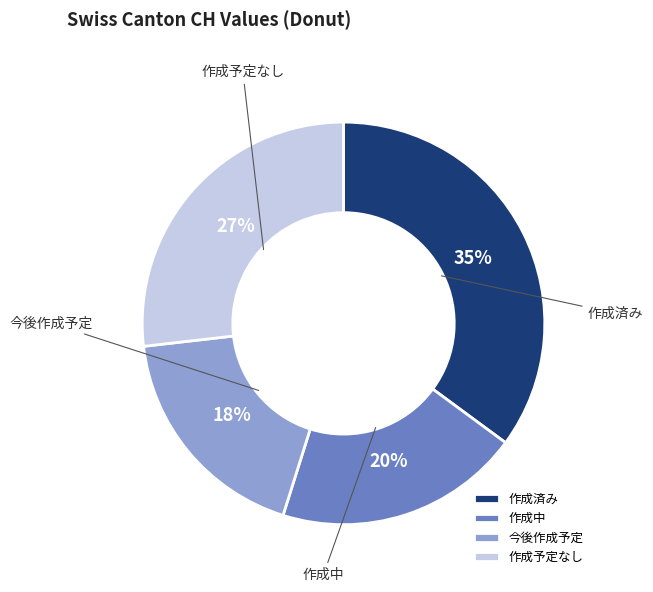

To the nearest percent, what is the difference between the largest and smallest slice percentages?

17%